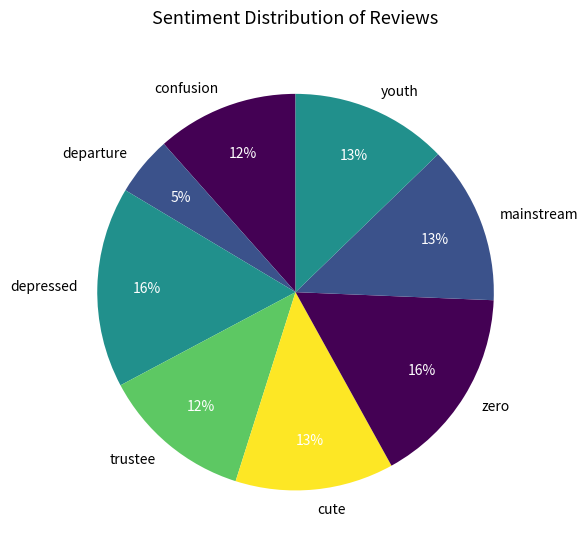

Do depressed and youth together represent more than half of the pie?

No